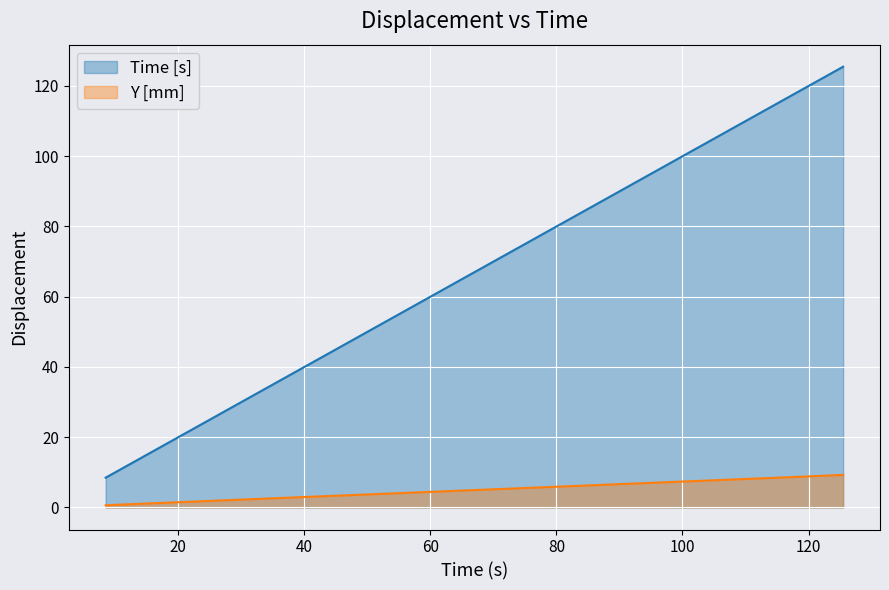

How many lines are shown in the chart?

2